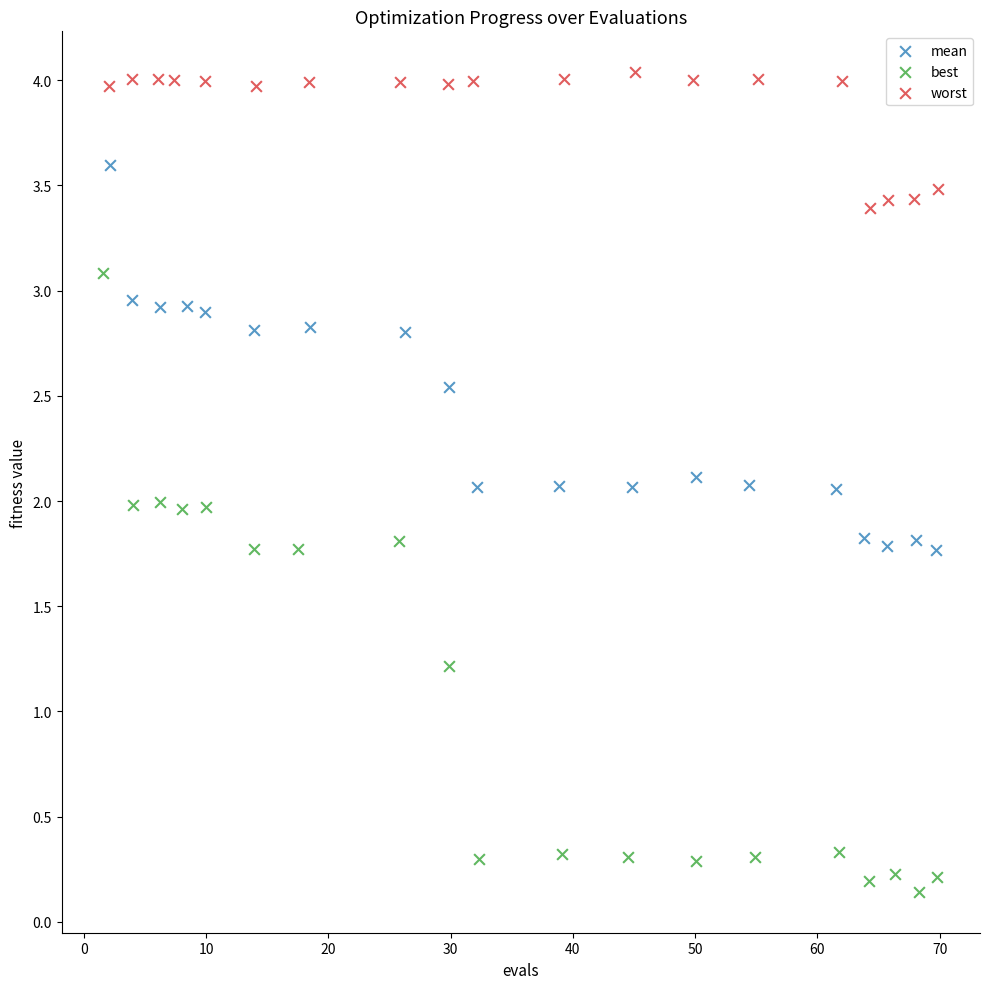

Which series has the largest Y range (max minus min)?

best